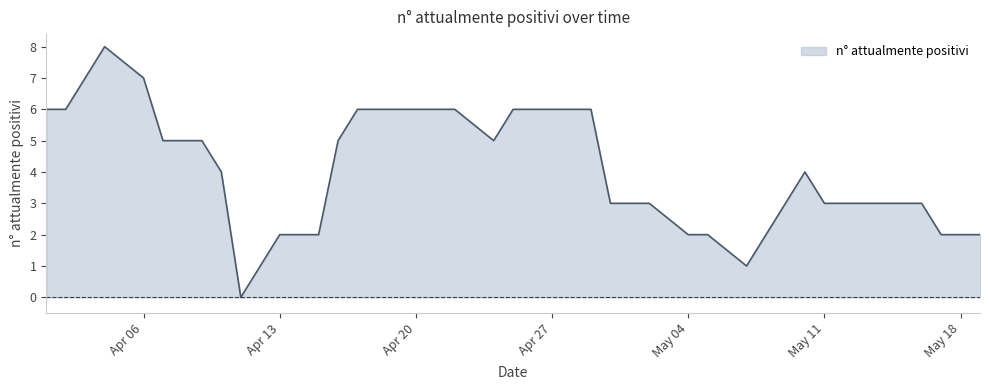

What is the difference between the maximum and minimum values?

8